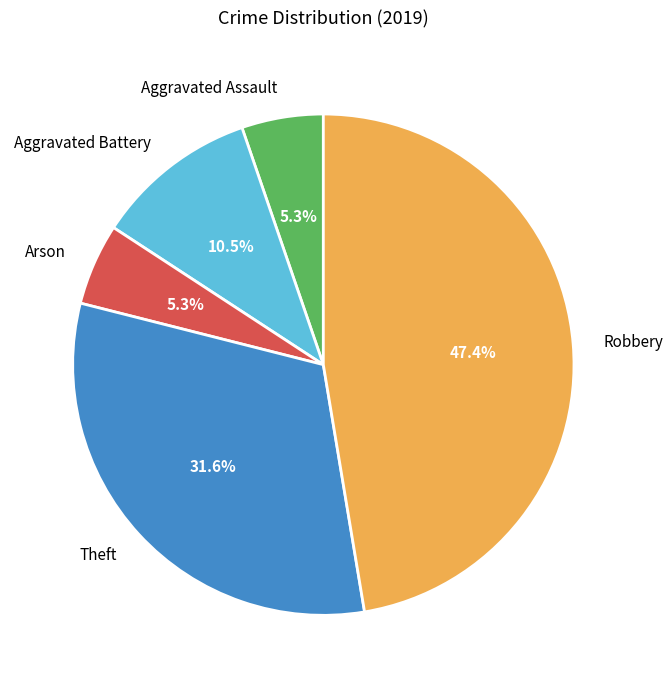

The Robbery slice represents 57% of the pie. True or false?

False